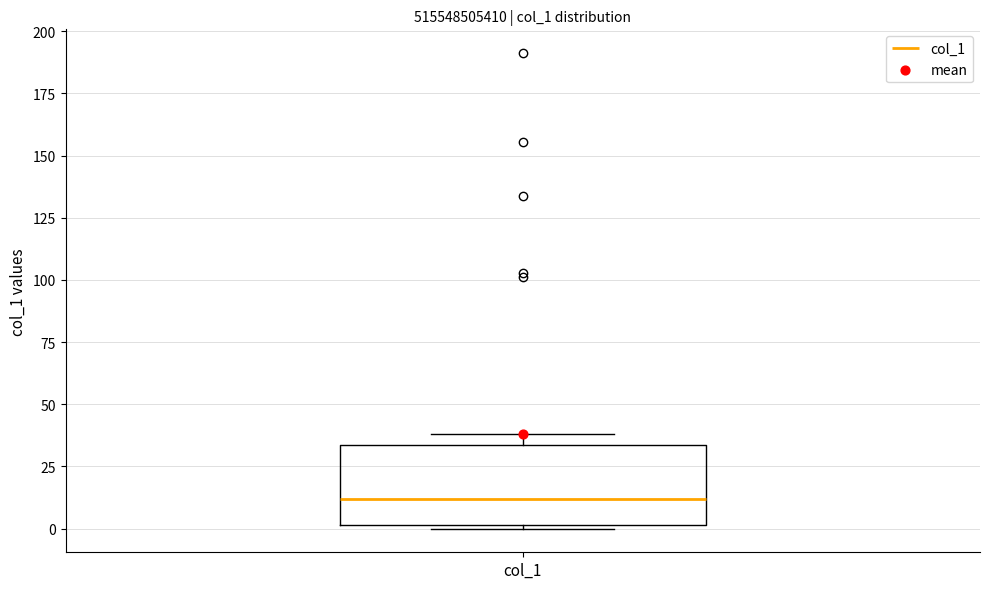

Transcribe this box plot: give where the median line is, the range the box spans, and where the two whiskers end, as read against the y-axis. The values are not printed on the chart, so give them approximately, as read against the axis.

median 10, box 0 to 35, whiskers 0 (just below the box's lower edge) to 40